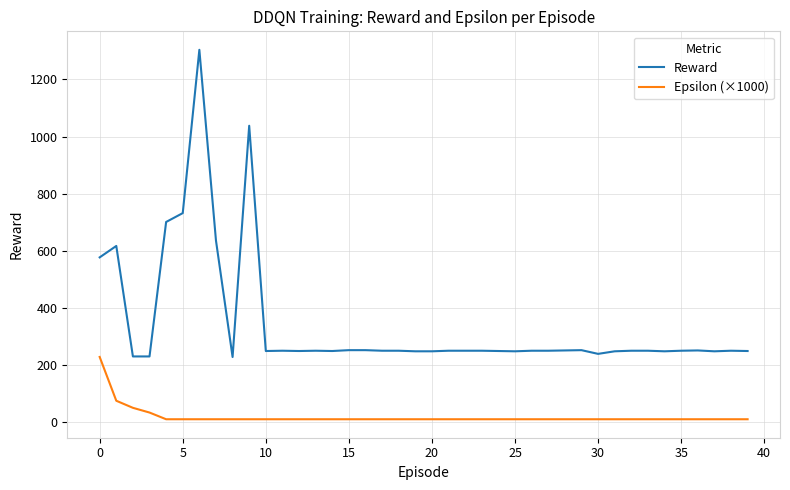

Which series has the widest spread of values?

Reward